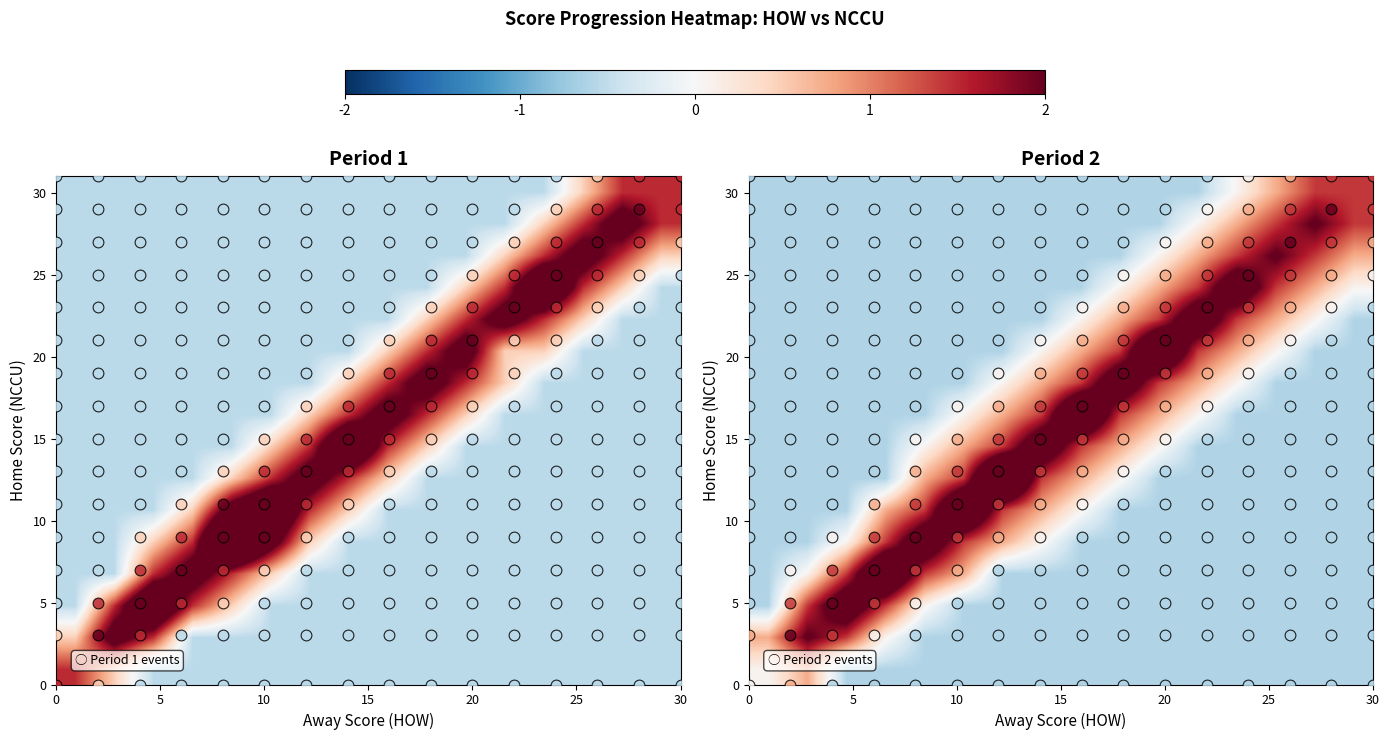

What is the smallest value displayed?

-0.6